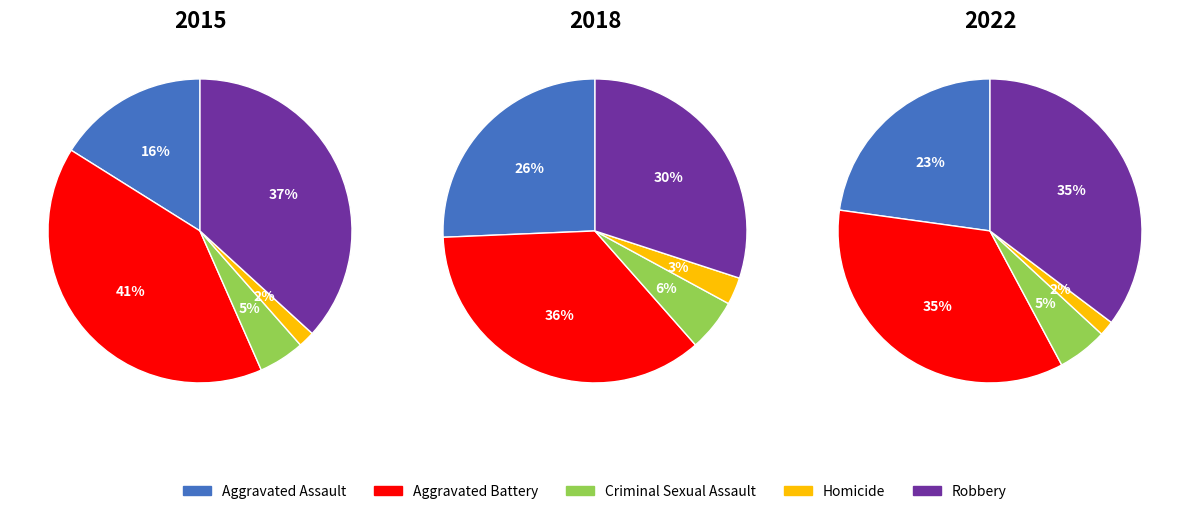

Does 5 represent more than half of the total?

No